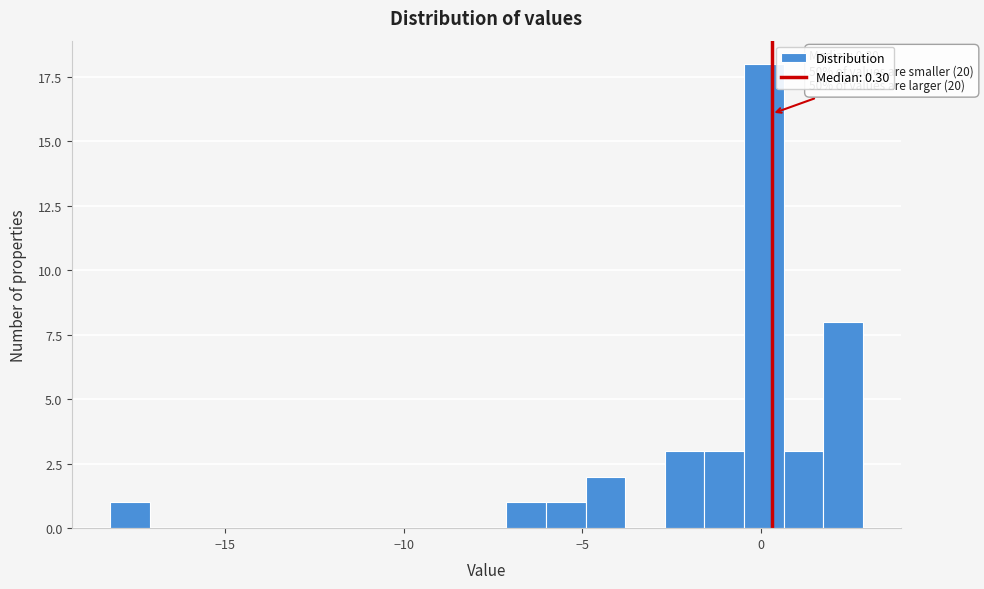

Read against the x-axis, roughly where is the centre of the tallest bar?

0.0